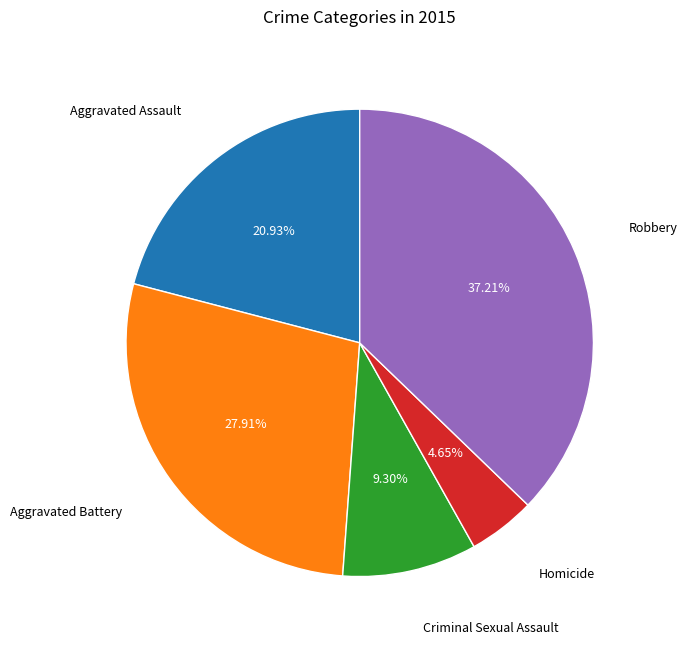

Count the number of slices in the pie.

5